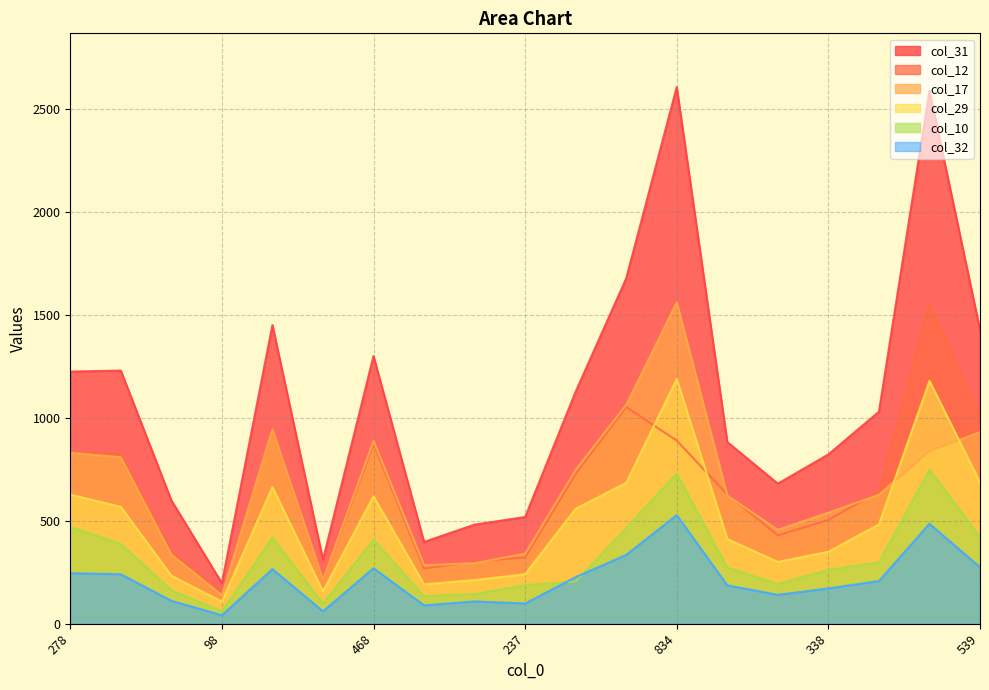

What is the total value across all series at 479?

4683